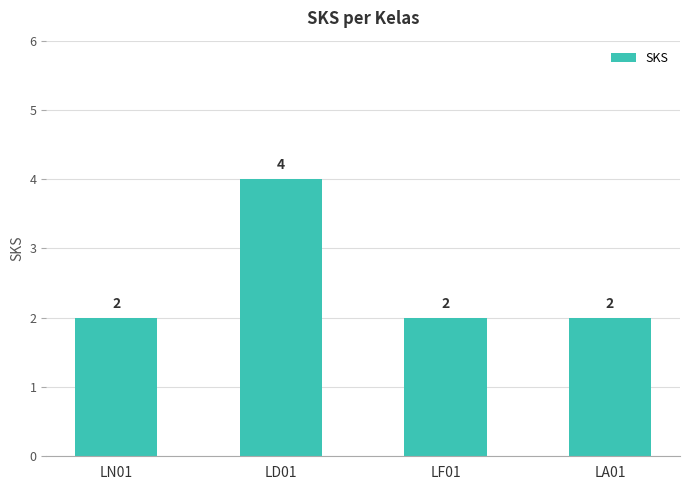

Is it true that the value at LD01 is 4?

True